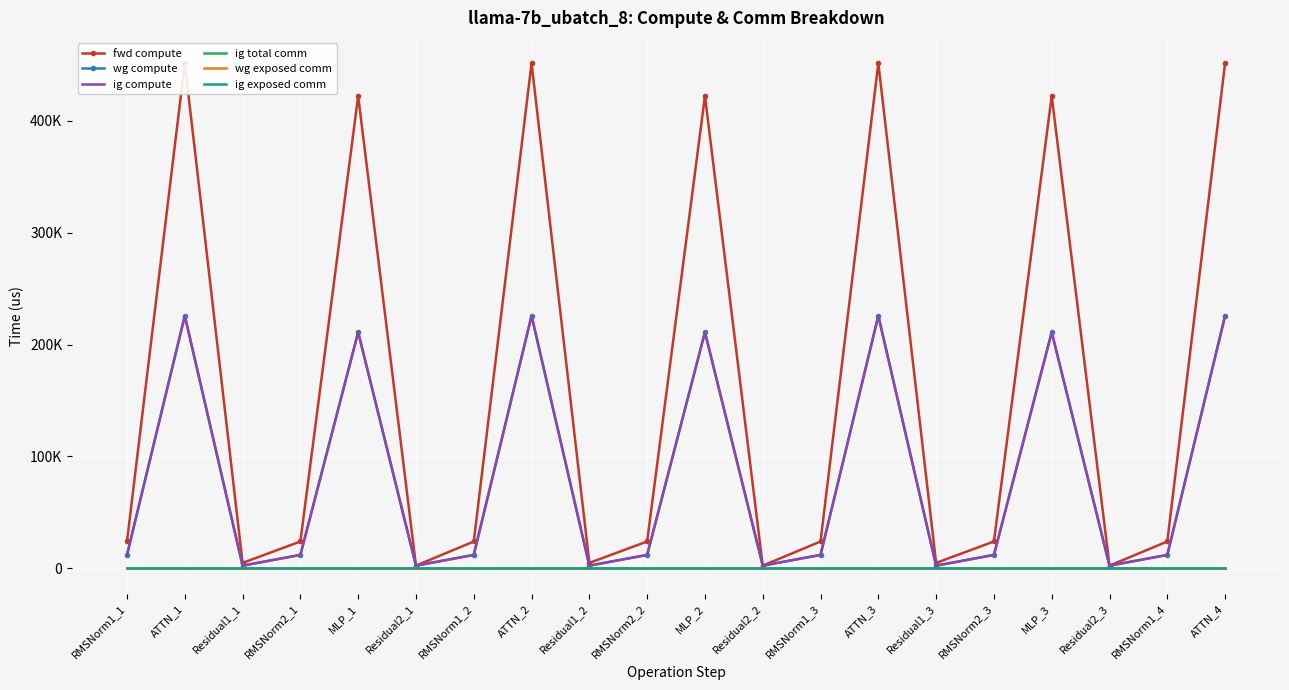

Reading left to right, list all the values displayed in this chart.

fwd compute: 24005.8	451392.3	4875.9	24005.8	422078.0	2437.9	24005.8	451392.3	4875.9	24005.8	422078.0	2437.9	24005.8	451392.3	4875.9	24005.8	422078.0	2437.9	24005.8	451392.3
wg compute: 12002.9	225696.1	2437.9	12002.9	211039.0	2437.9	12002.9	225696.1	2437.9	12002.9	211039.0	2437.9	12002.9	225696.1	2437.9	12002.9	211039.0	2437.9	12002.9	225696.1
ig compute: 12002.9	225696.1	2437.9	12002.9	211039.0	2437.9	12002.9	225696.1	2437.9	12002.9	211039.0	2437.9	12002.9	225696.1	2437.9	12002.9	211039.0	2437.9	12002.9	225696.1
ig total comm: 0.0	0.0	0.0	0.0	0.0	0.0	0.0	0.0	0.0	0.0	0.0	0.0	0.0	0.0	0.0	0.0	0.0	0.0	0.0	0.0
wg exposed comm: 0.0	0.0	0.0	0.0	0.0	0.0	0.0	0.0	0.0	0.0	0.0	0.0	0.0	0.0	0.0	0.0	0.0	0.0	0.0	0.0
ig exposed comm: 0.0	0.0	0.0	0.0	0.0	0.0	0.0	0.0	0.0	0.0	0.0	0.0	0.0	0.0	0.0	0.0	0.0	0.0	0.0	0.0